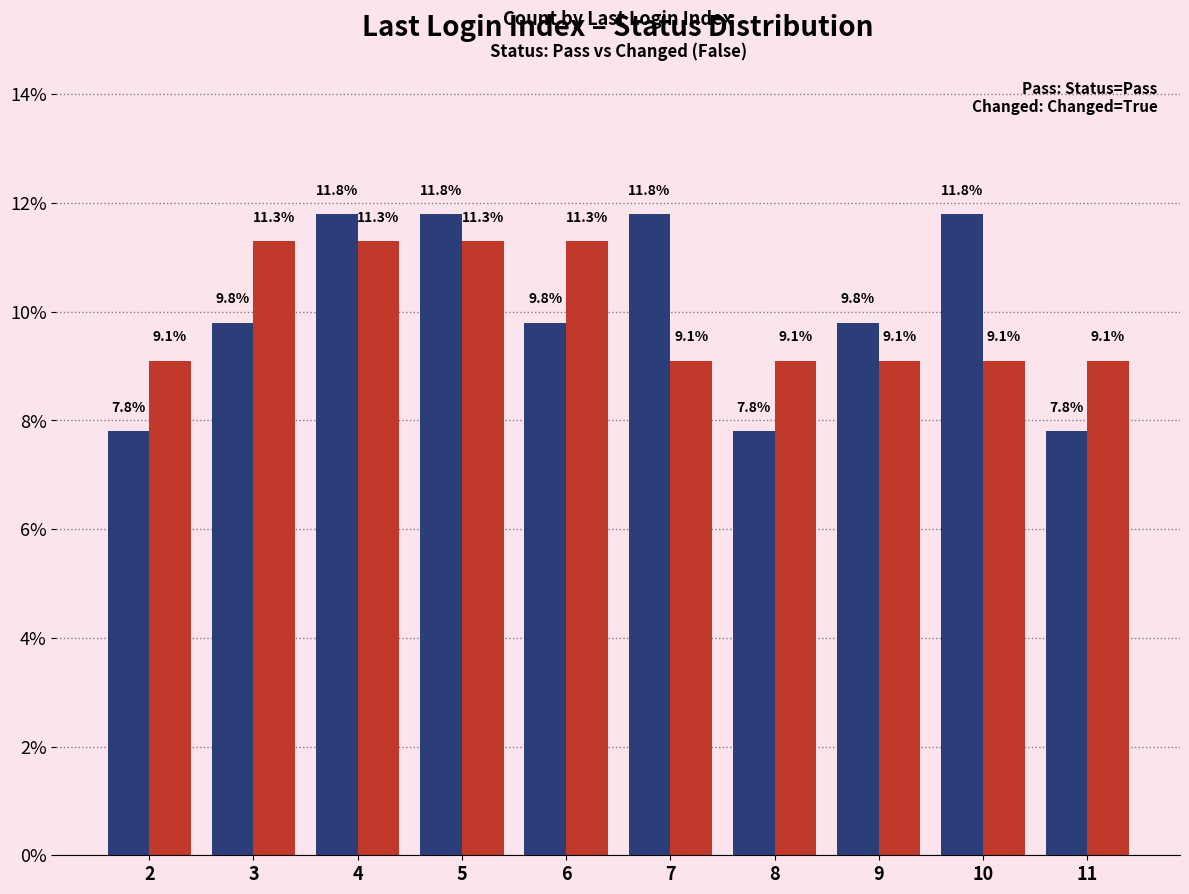

What is the difference between the highest and lowest values at 5?

0.5